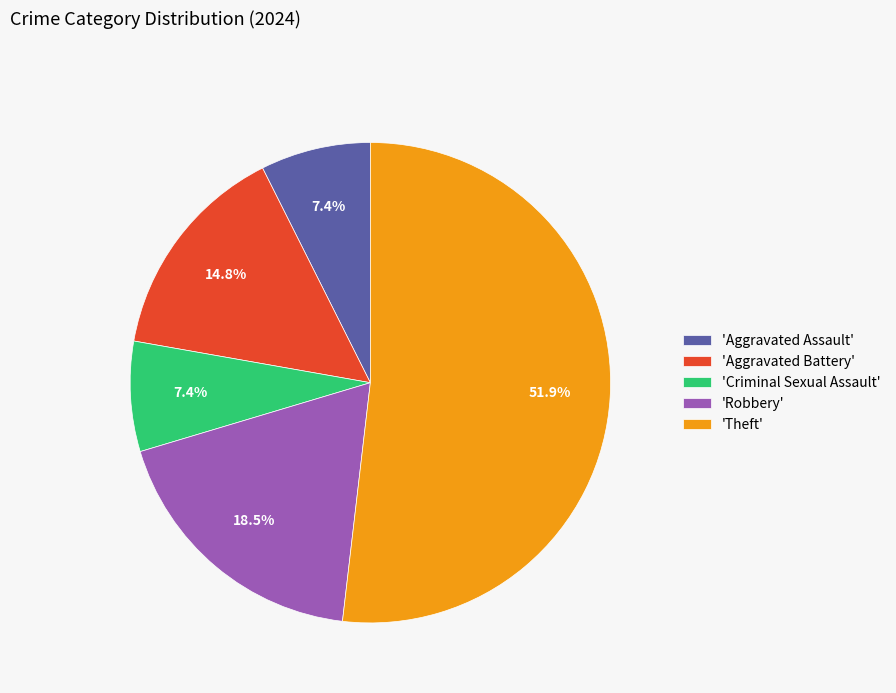

To the nearest percent, what is the average slice percentage?

20%